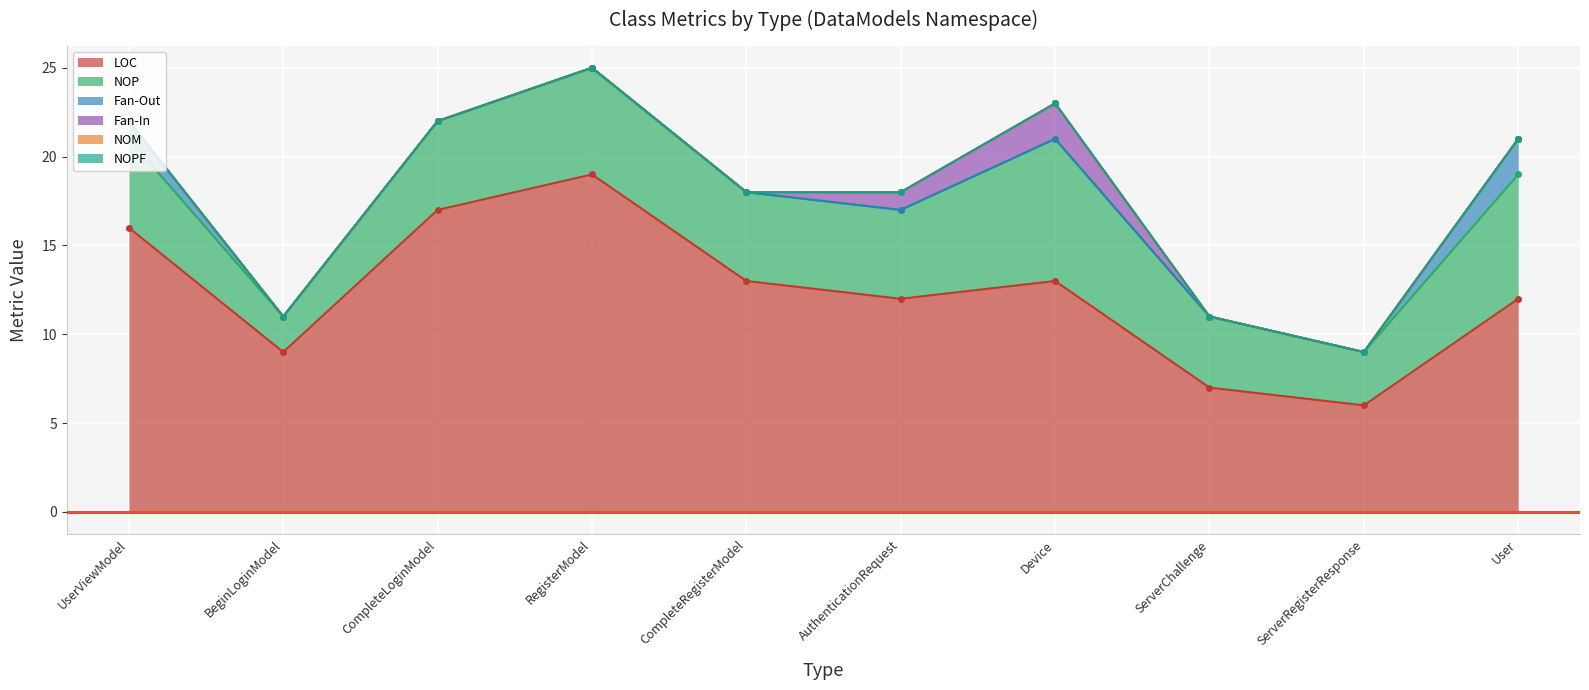

True or false: NOPF and NOP intersect in this chart.

False